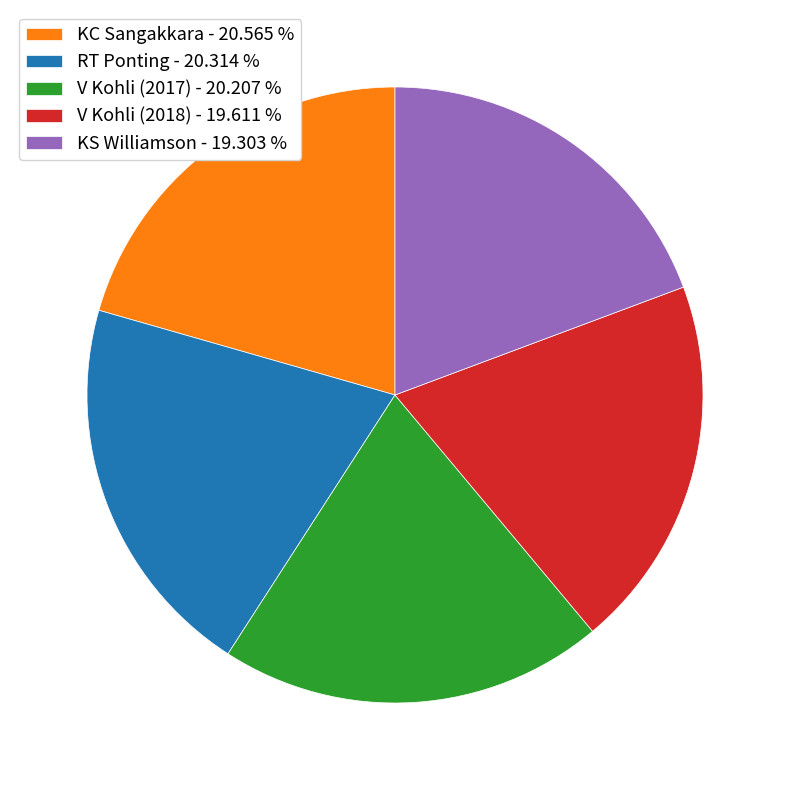

The KS Williamson slice represents 19% of the pie. True or false?

True